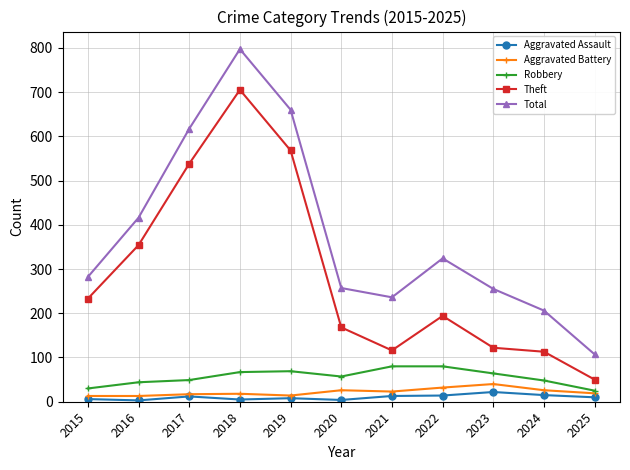

Which series has the largest range (max minus min)?

Total